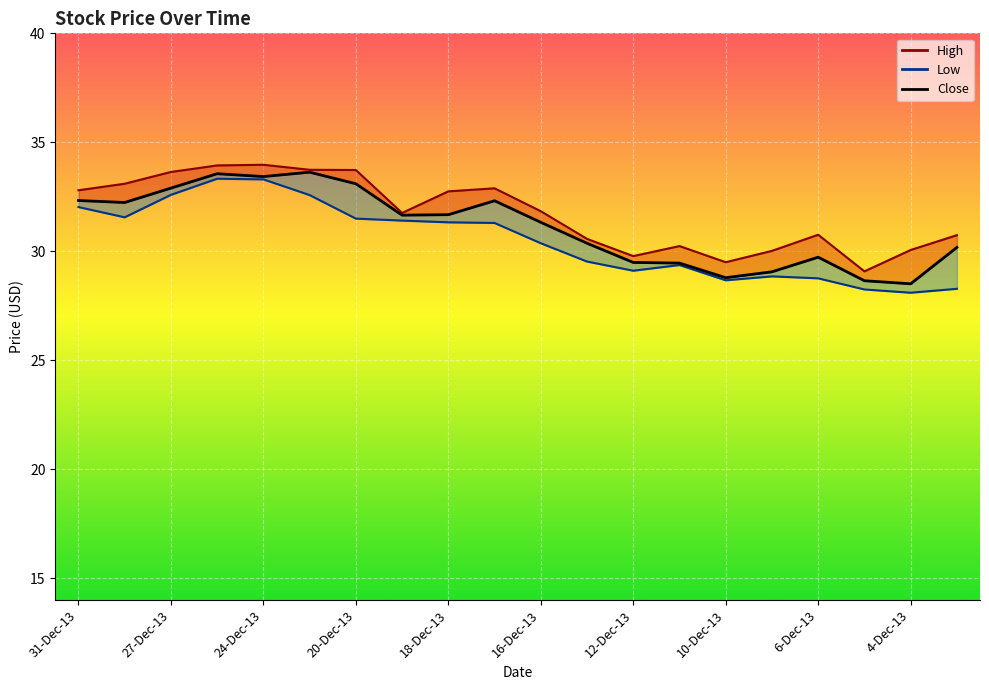

How many interior local peaks does the Close series have?

4